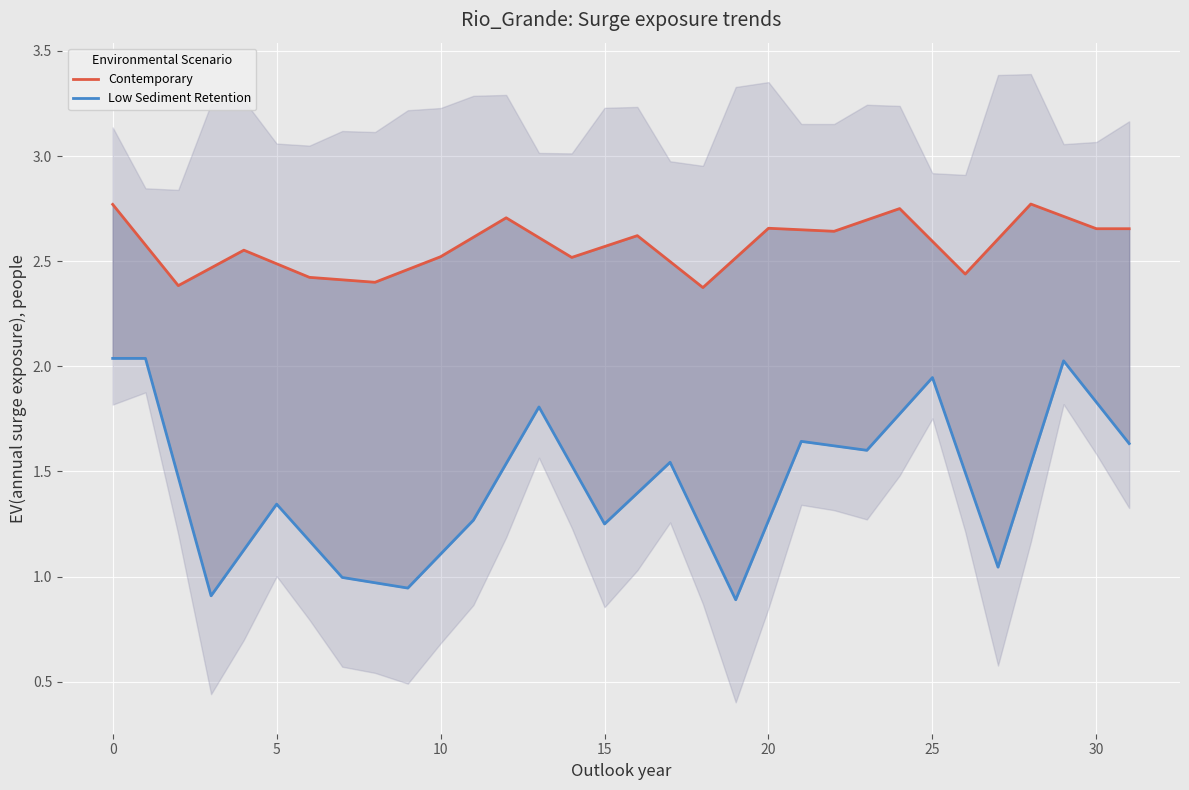

List the series in order of their overall mean, highest first.

Contemporary, Low Sediment Retention